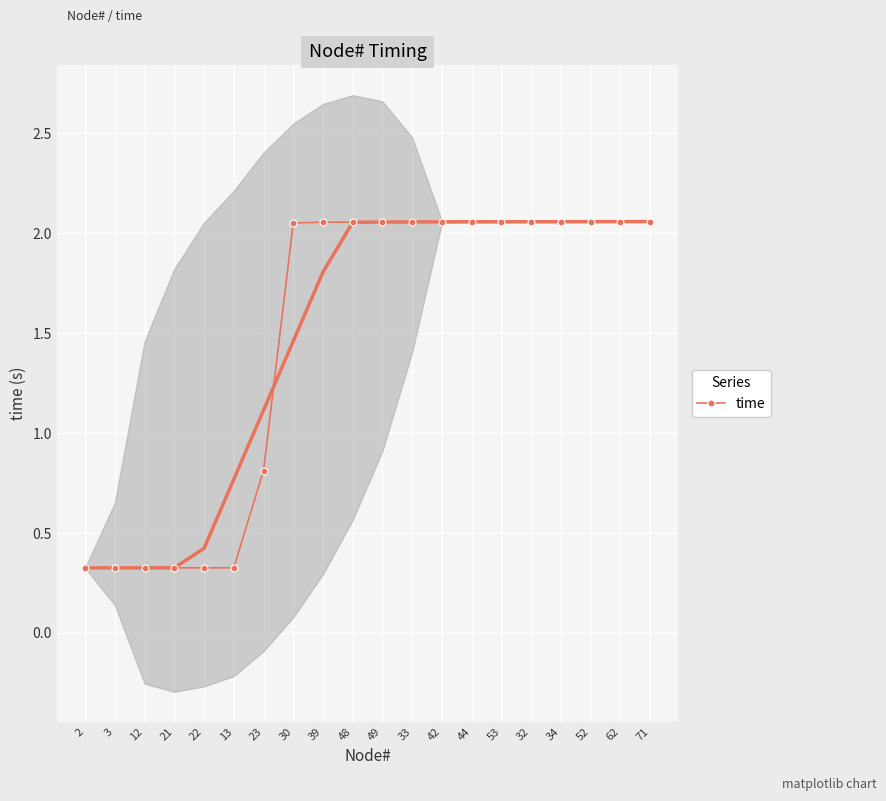

The value at 48 is 2.8. True or false?

False